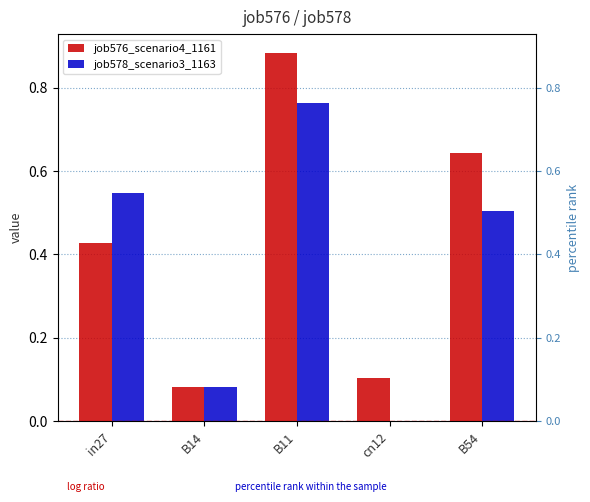

Is it true that job578_scenario3_1163 equals 0.1 at B14?

True